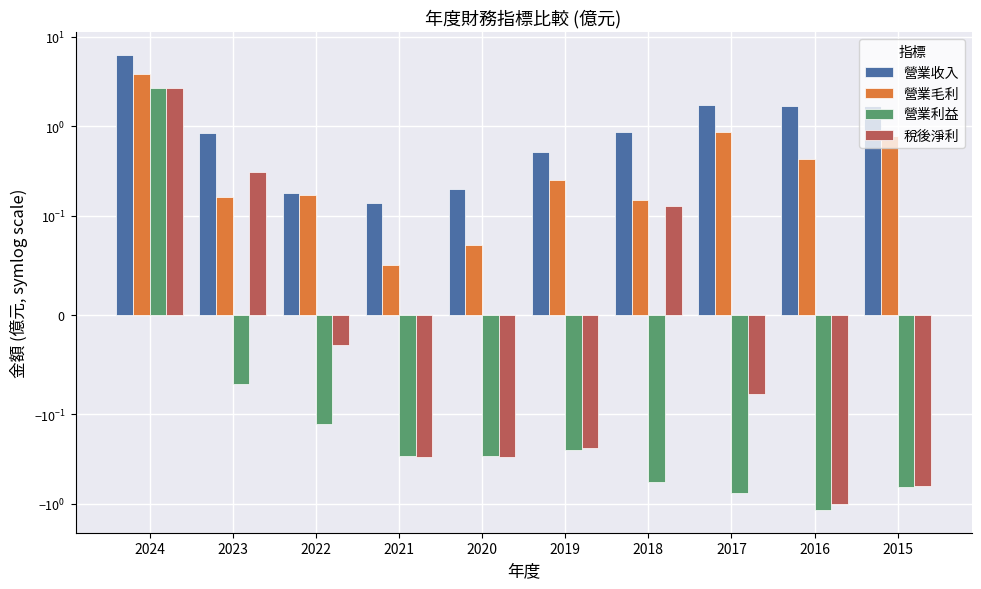

What is the minimum value for 營業收入?

0.1